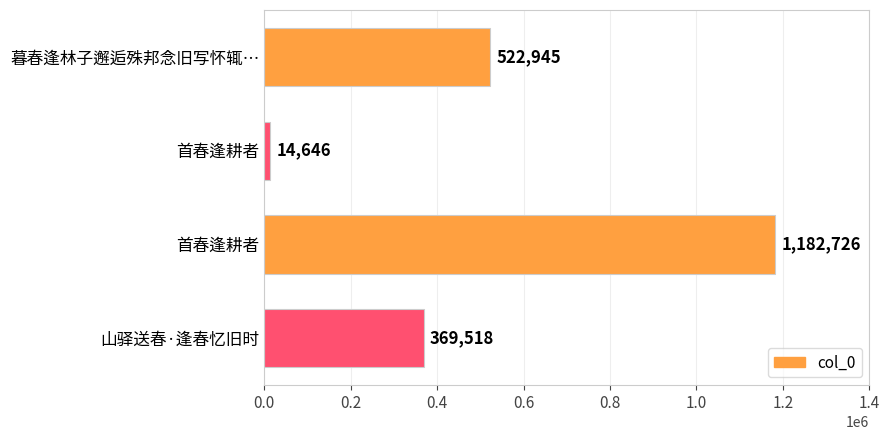

How many data points does each series have?

4